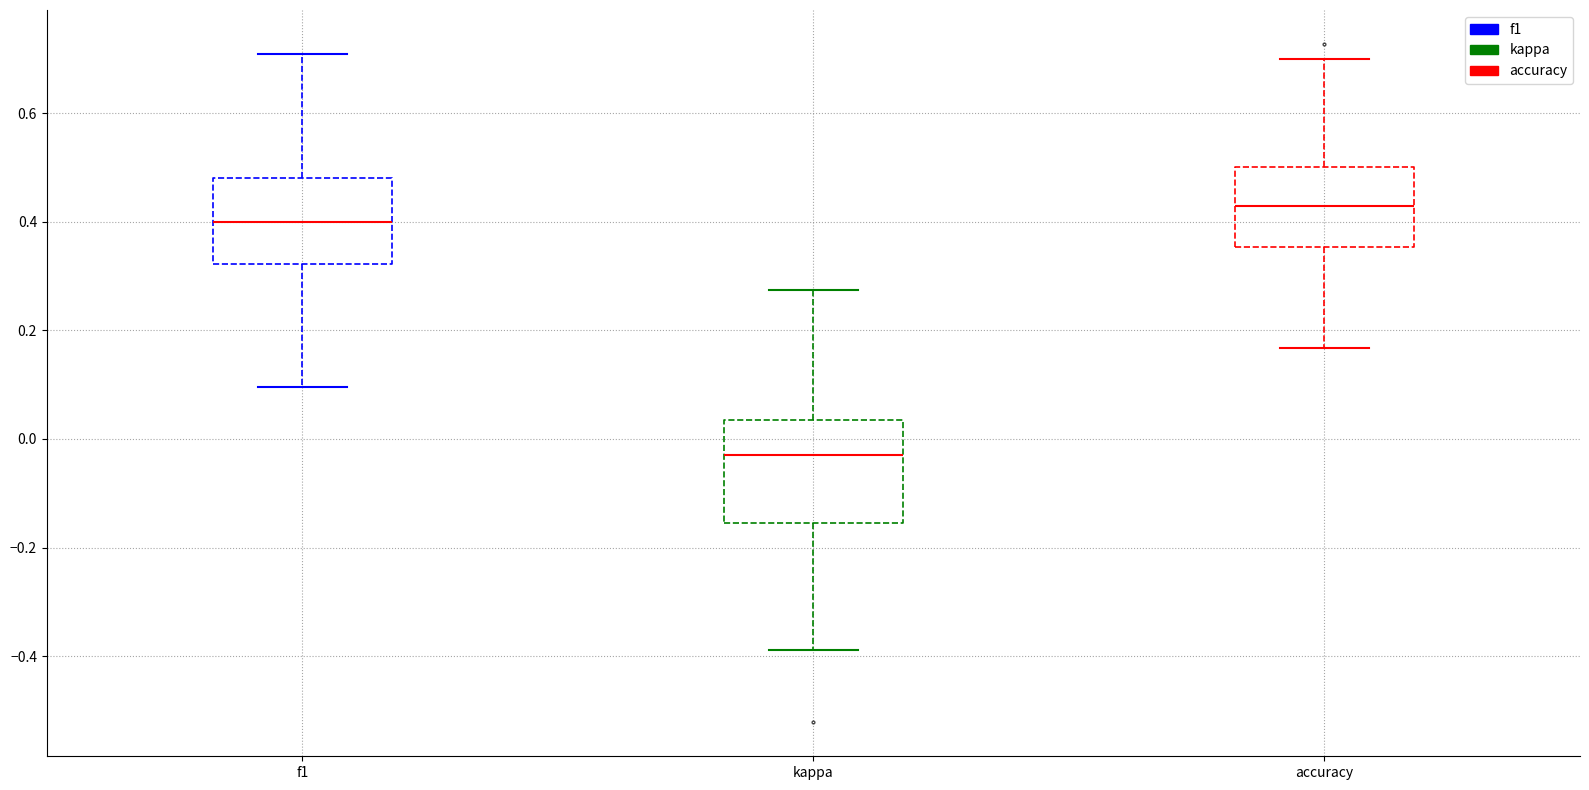

Which box has the lowest median line?

kappa